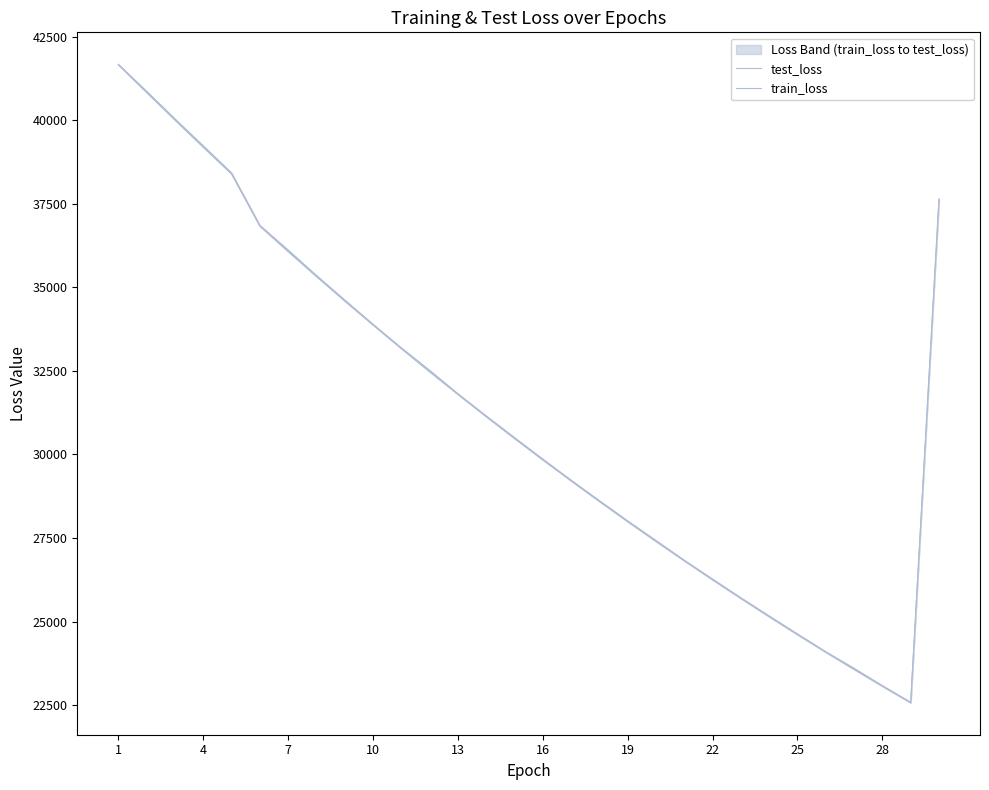

What is the sum of the train_loss values at 22 and 15?

55531.2